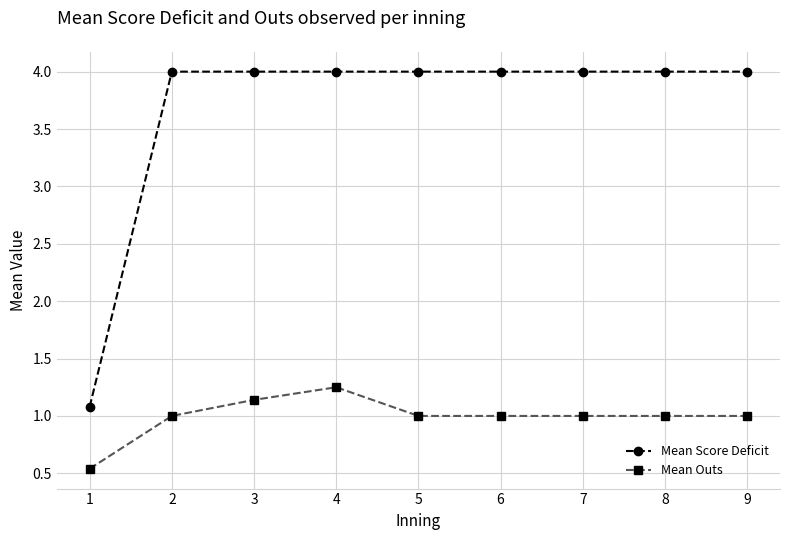

How many lines are shown in the chart?

2